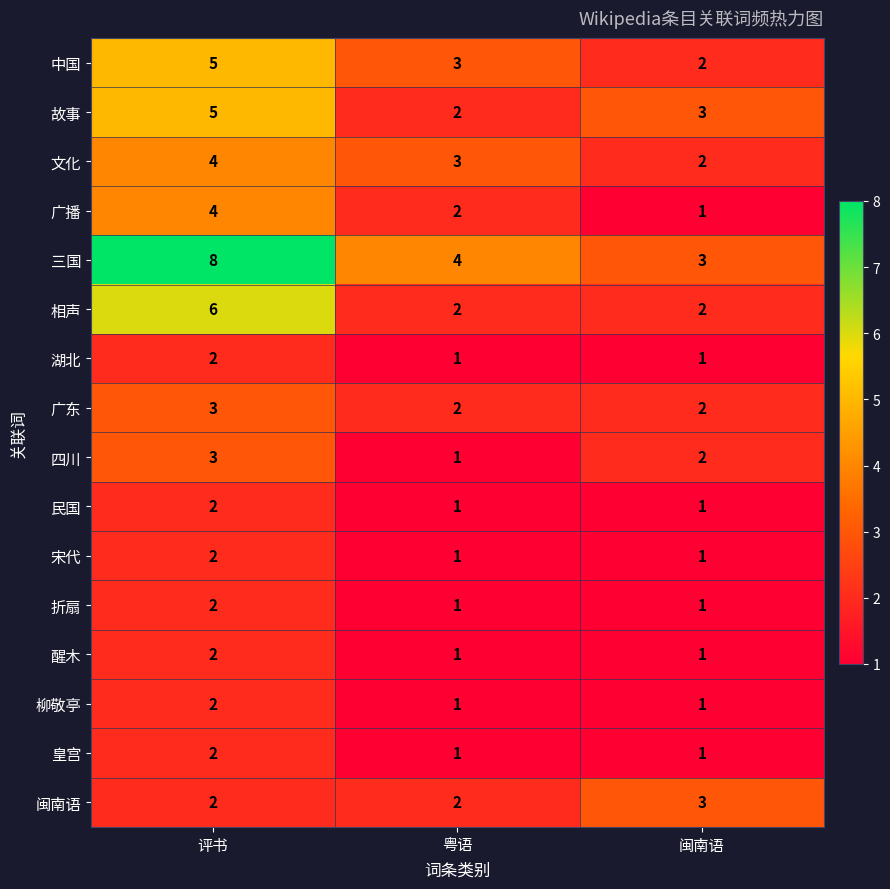

What is the maximum value shown in the chart?

8